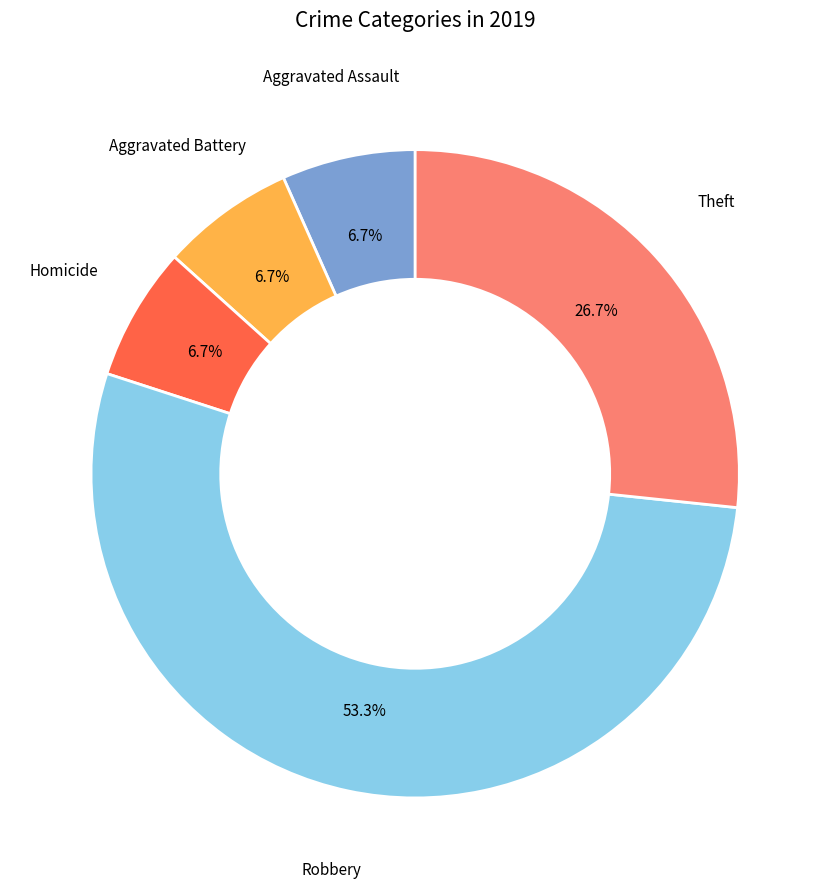

Is there any slice that represents more than half of the pie?

Yes